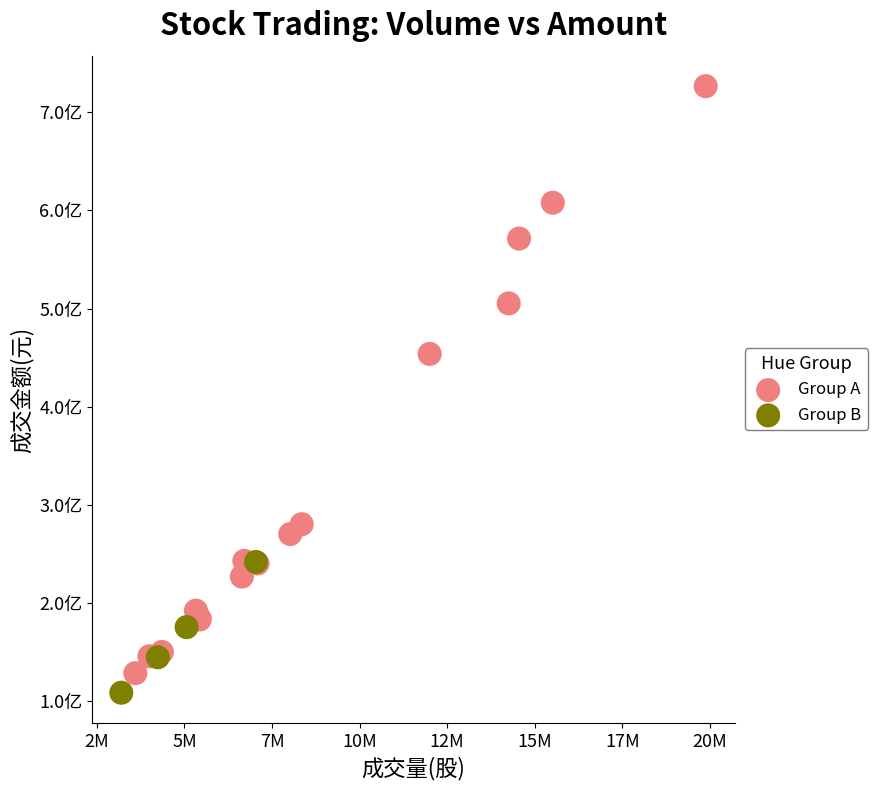

What are all the series names shown in the legend?

Group A, Group B